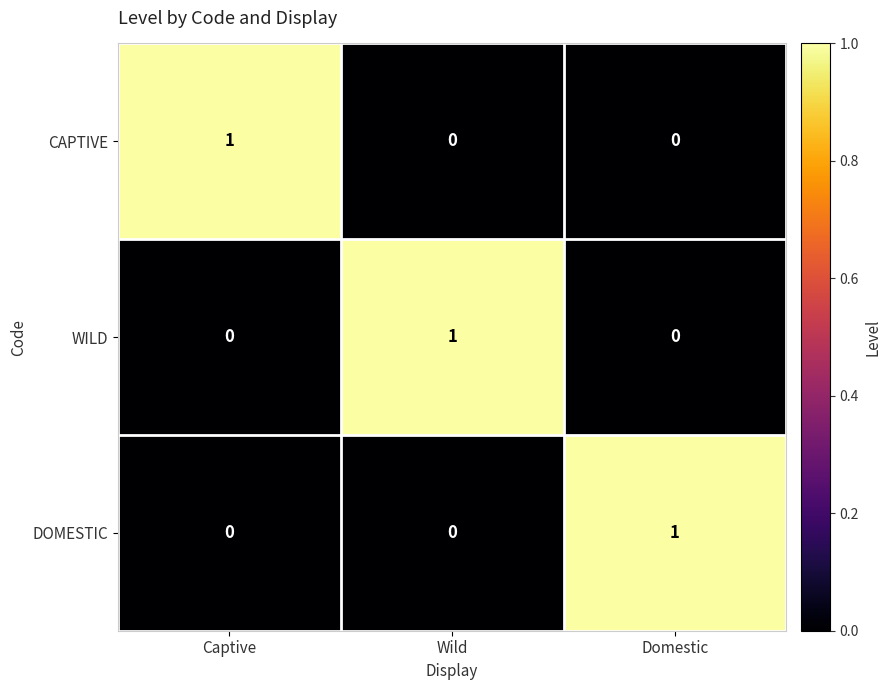

The DOMESTIC series shows -1 at Captive. True or false?

False